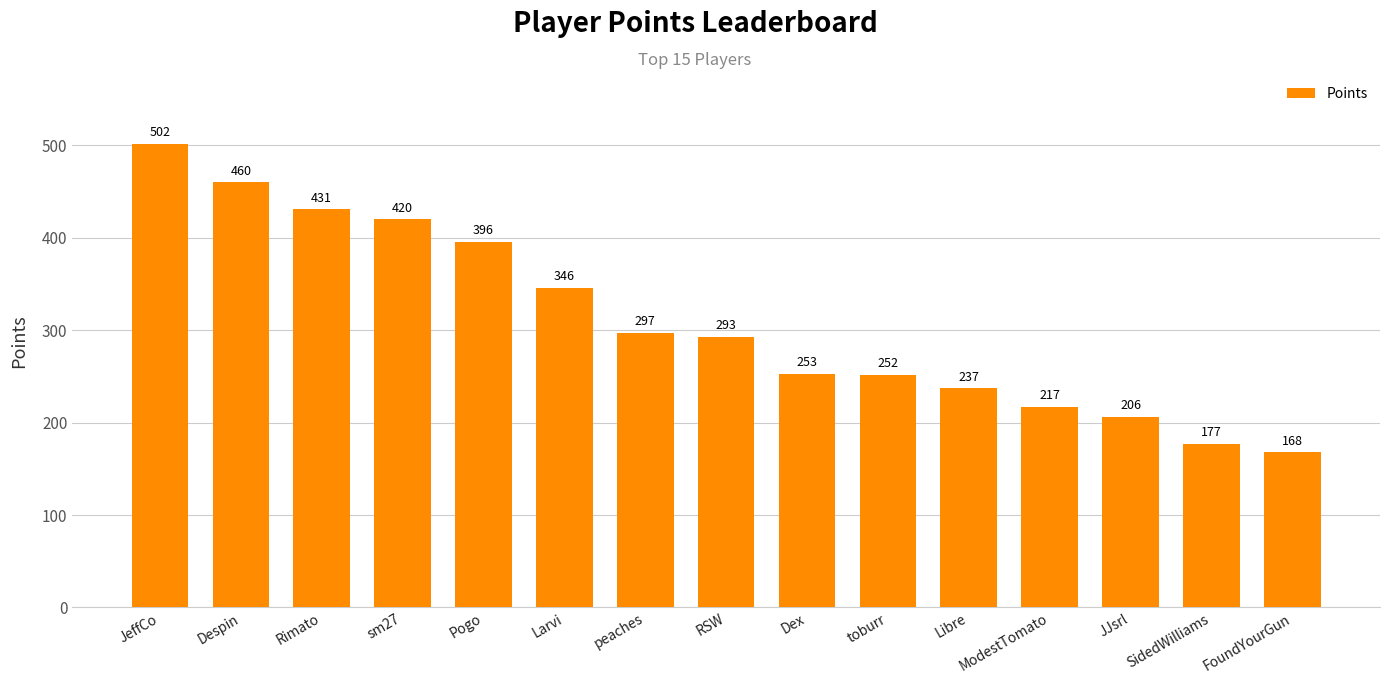

Which label corresponds to the largest value in the chart?

JeffCo